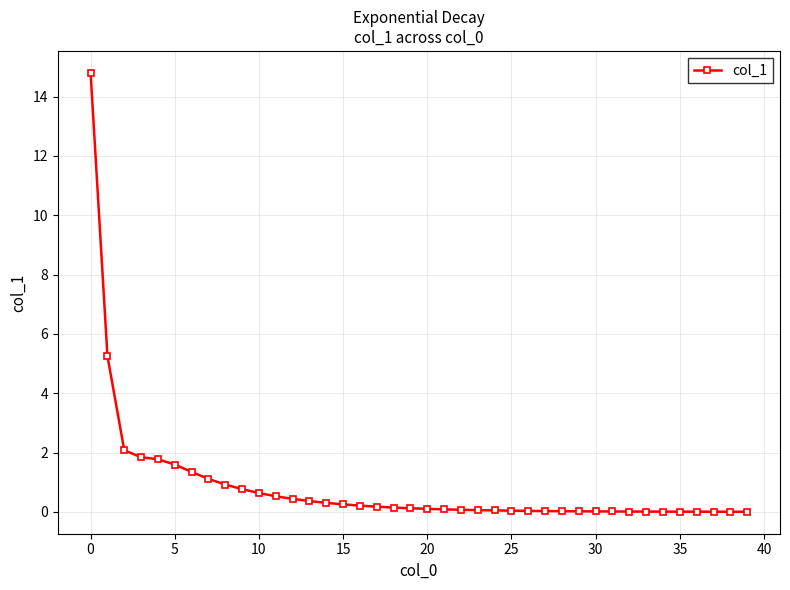

What is the average value?

0.9